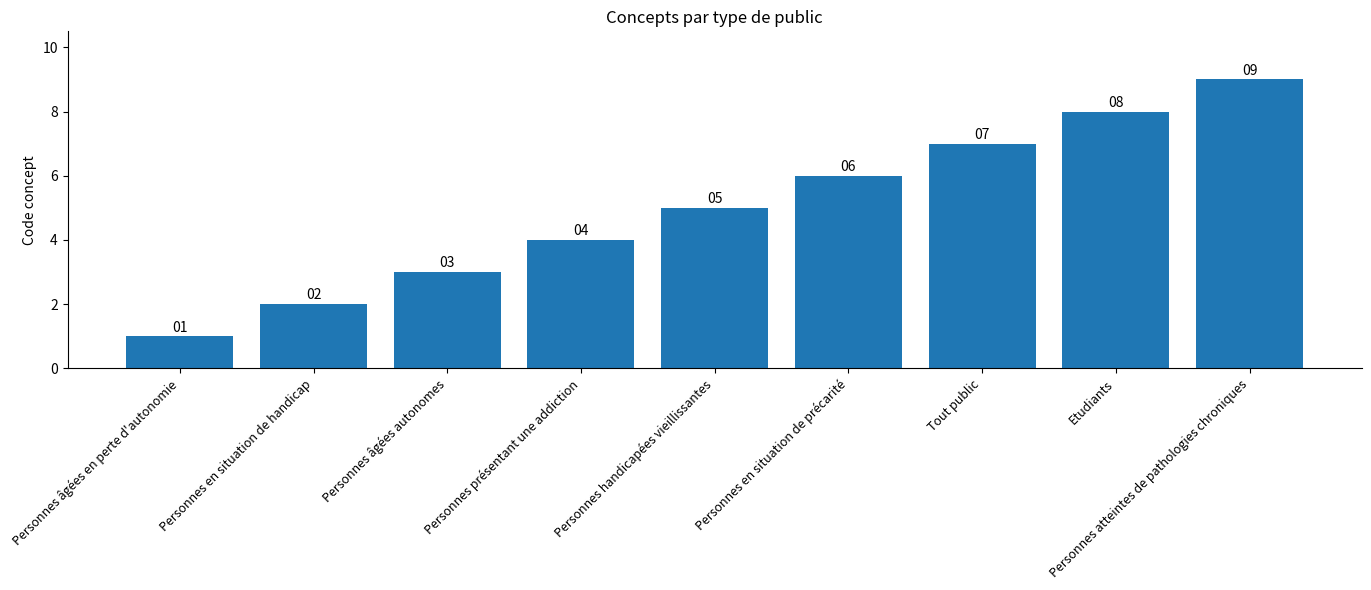

What is the difference between the second highest and minimum values?

7